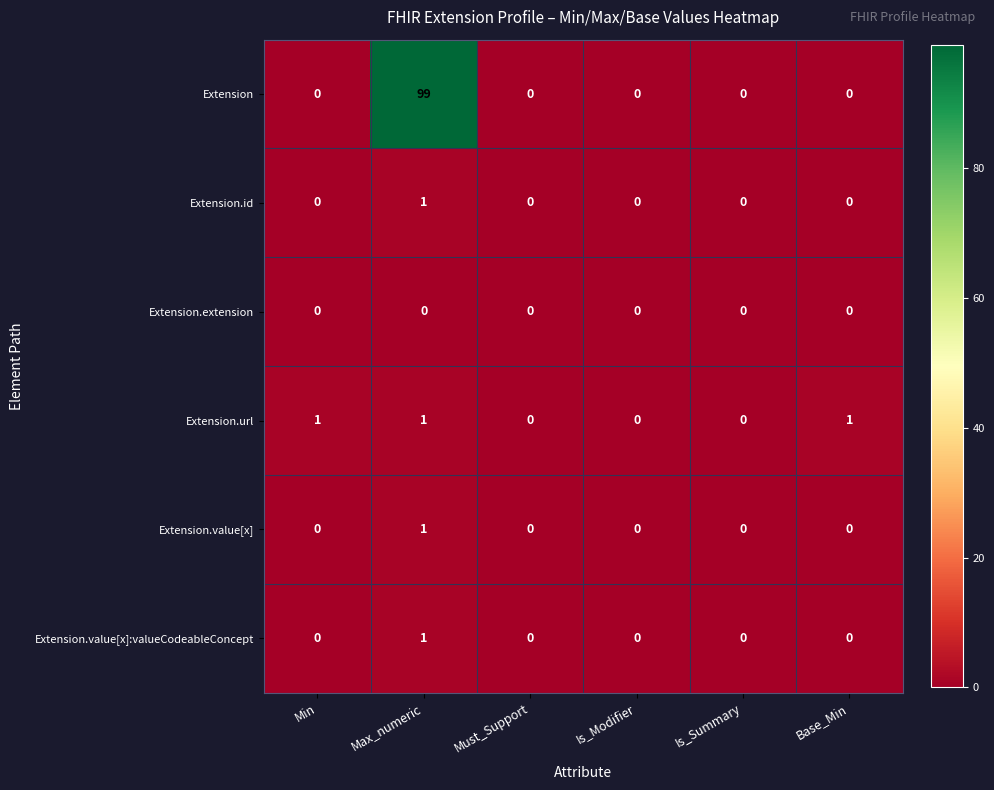

True or false: Extension.id has a value of 0 at Is_Modifier.

True